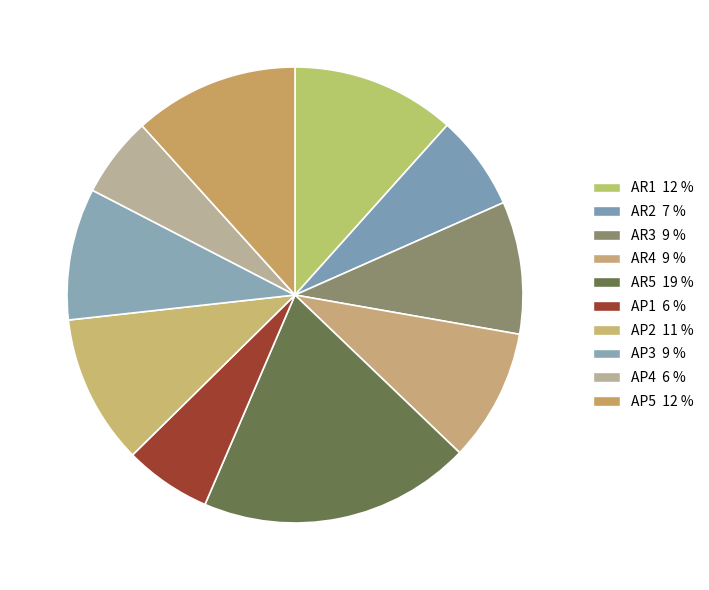

True or false: AP5 accounts for 12% of the total.

True